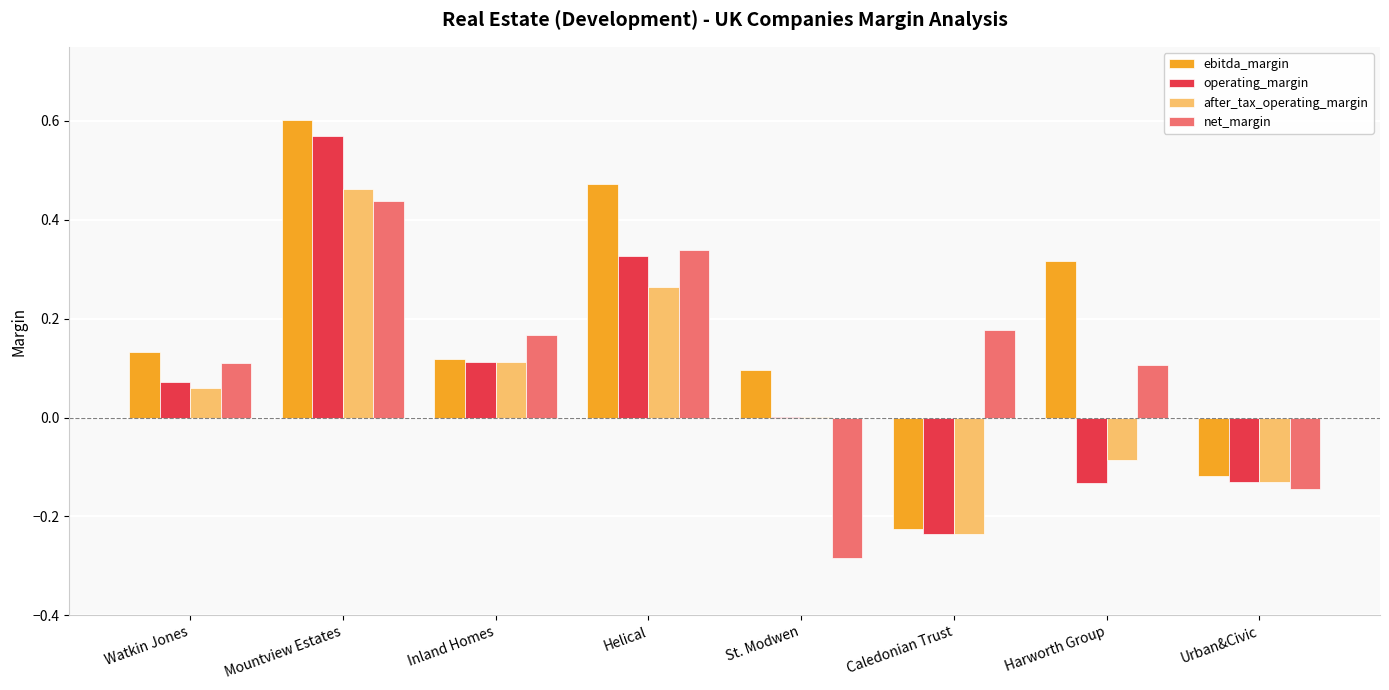

What is the sum of all net_margin values?

0.9